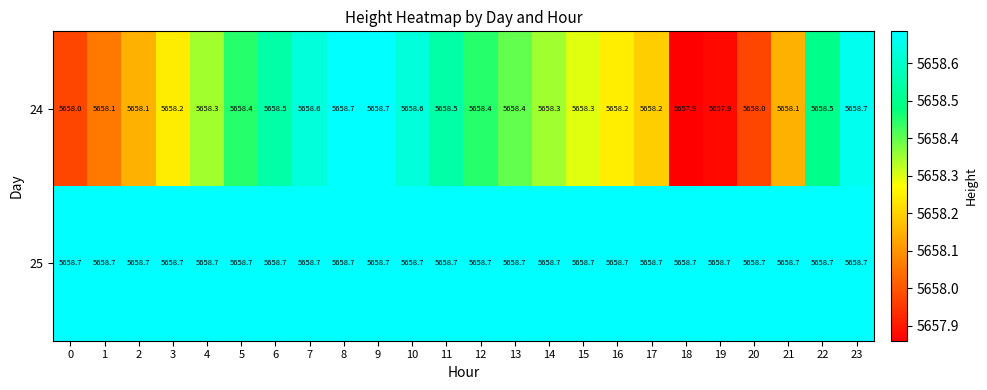

True or false: 25 has a value of 3208.2 at 13.

False